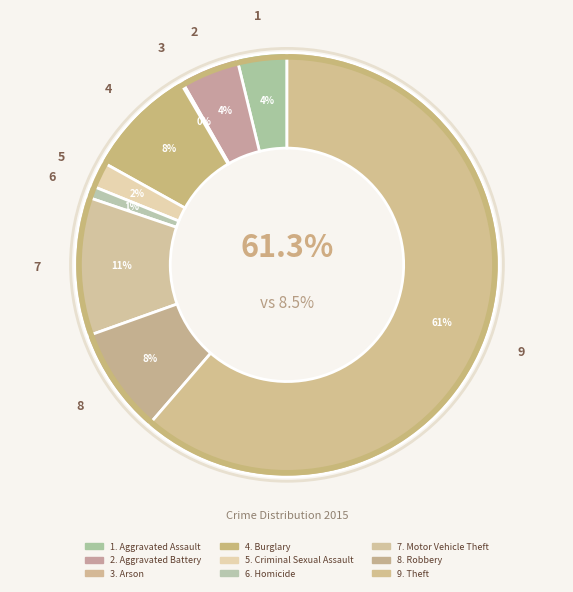

Is it true that Aggravated Assault is 4% of the pie?

True